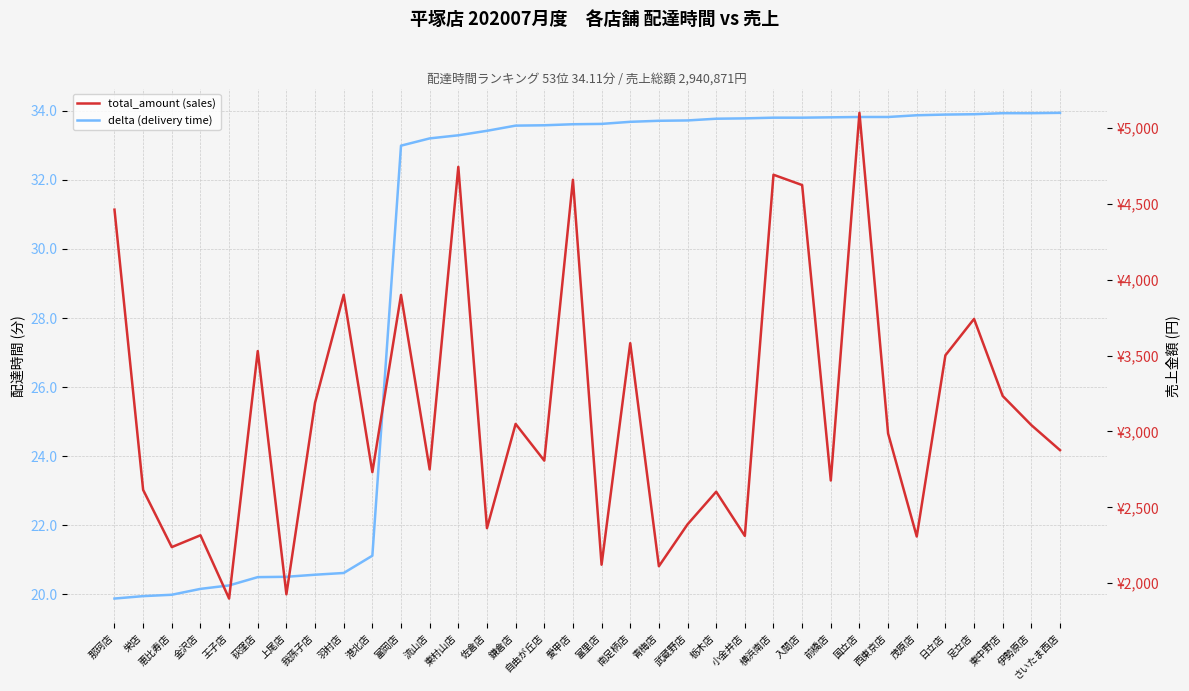

Where is total_amount (sales) nearest to the value 3499?

日立店